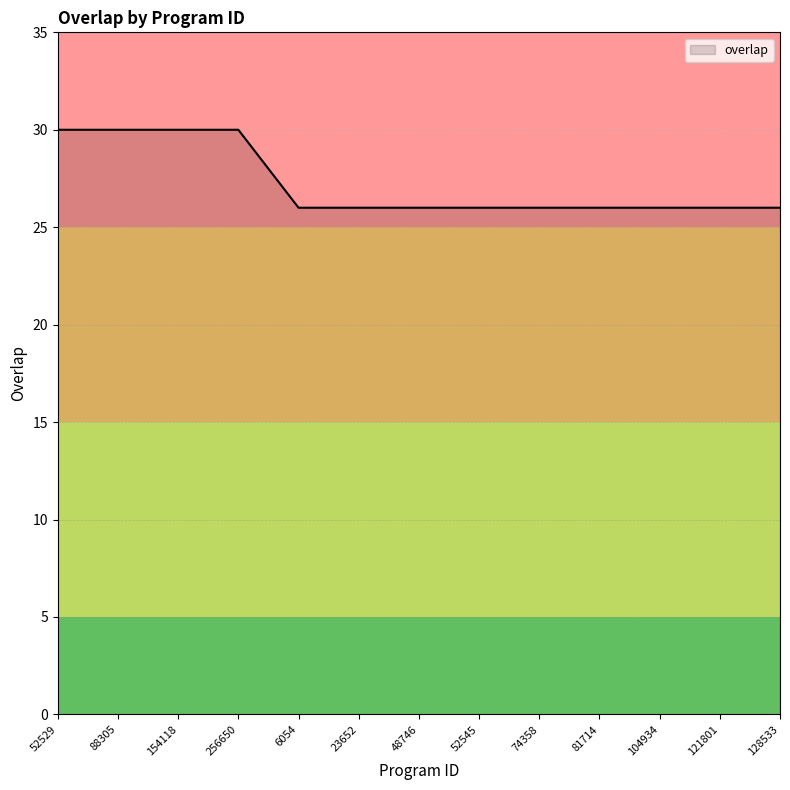

What is the smallest value displayed?

26